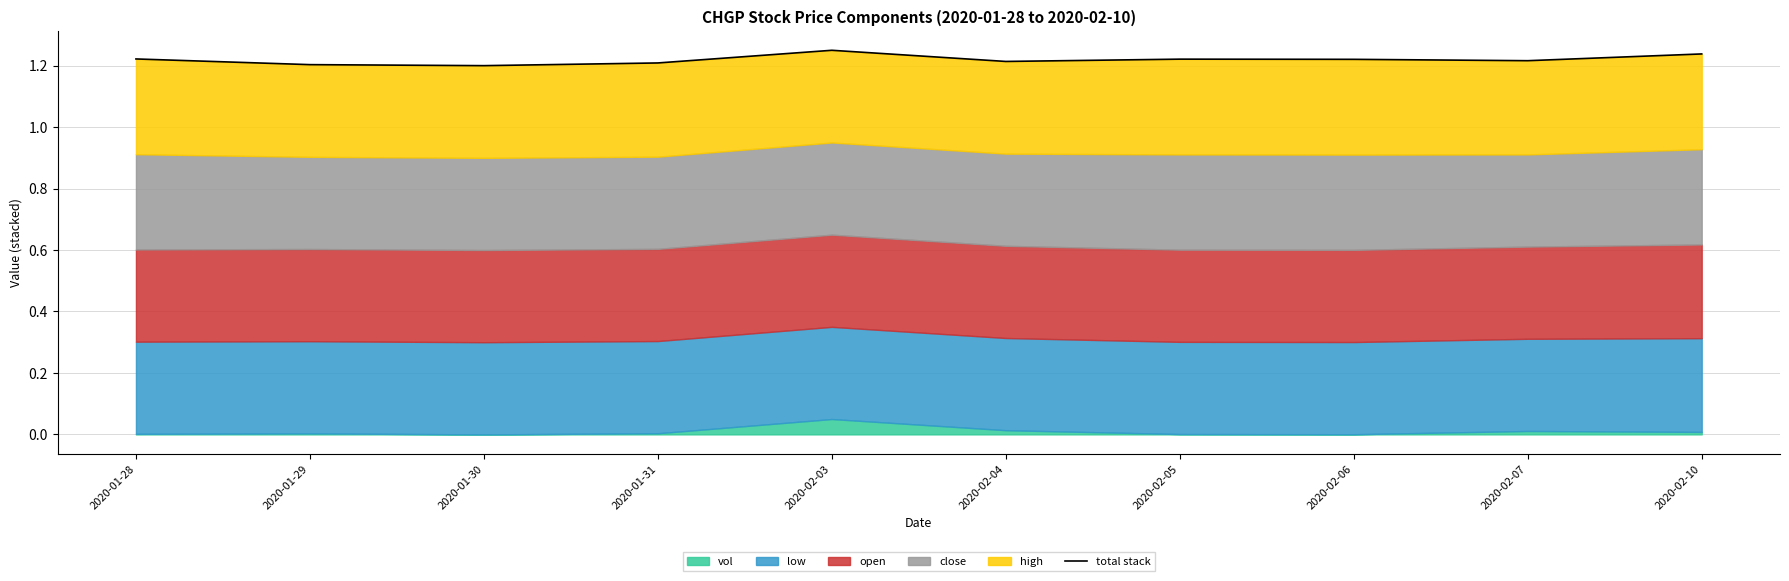

Count the values in the range 1 to 2.

10